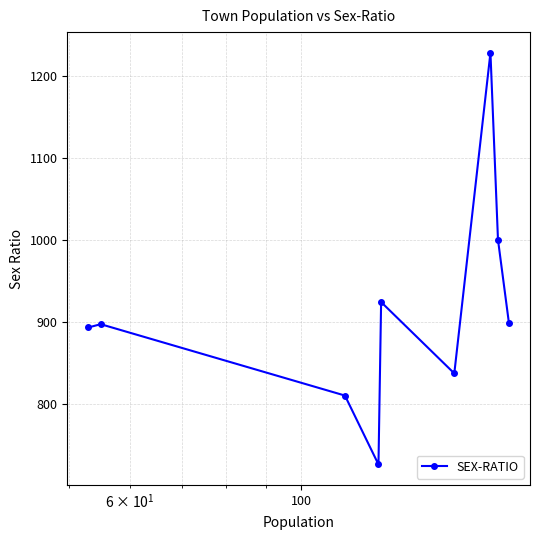

Does the chart have visible grid lines?

Yes